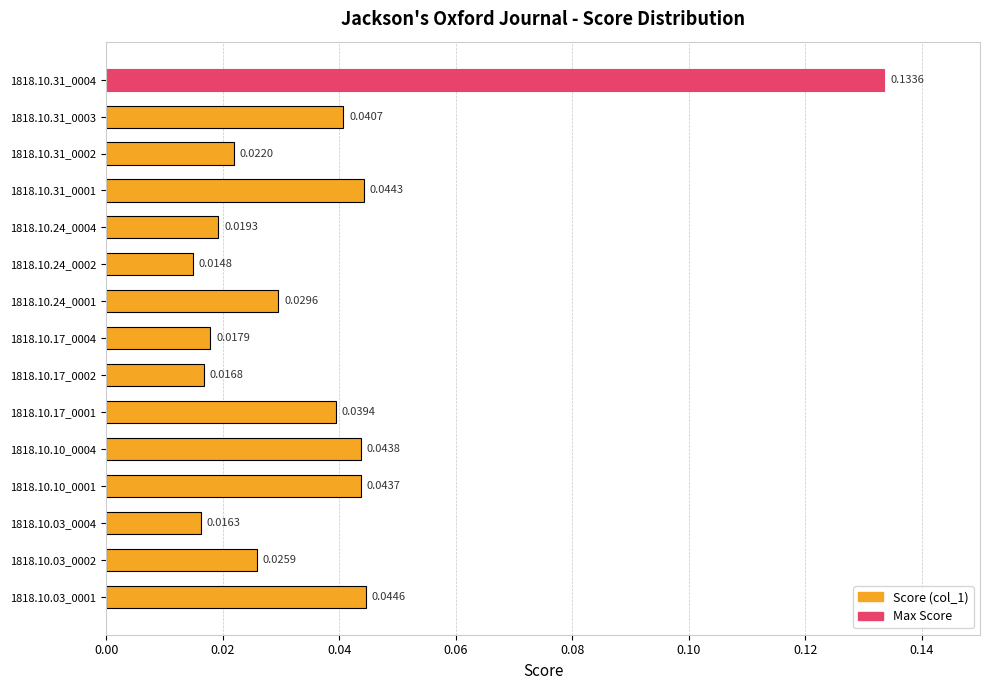

List the labels in order of value, largest first.

1818.10.31_0004, 1818.10.03_0001, 1818.10.31_0001, 1818.10.10_0004, 1818.10.10_0001, 1818.10.31_0003, 1818.10.17_0001, 1818.10.24_0001, 1818.10.03_0002, 1818.10.31_0002, 1818.10.24_0004, 1818.10.17_0004, 1818.10.17_0002, 1818.10.03_0004, 1818.10.24_0002